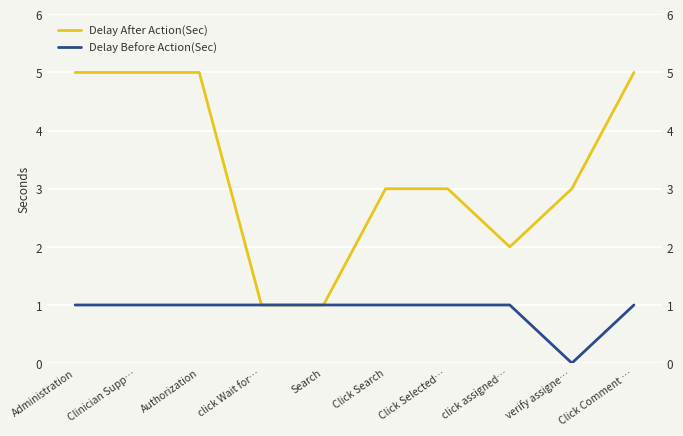

What position from the right is click Wait for…?

7